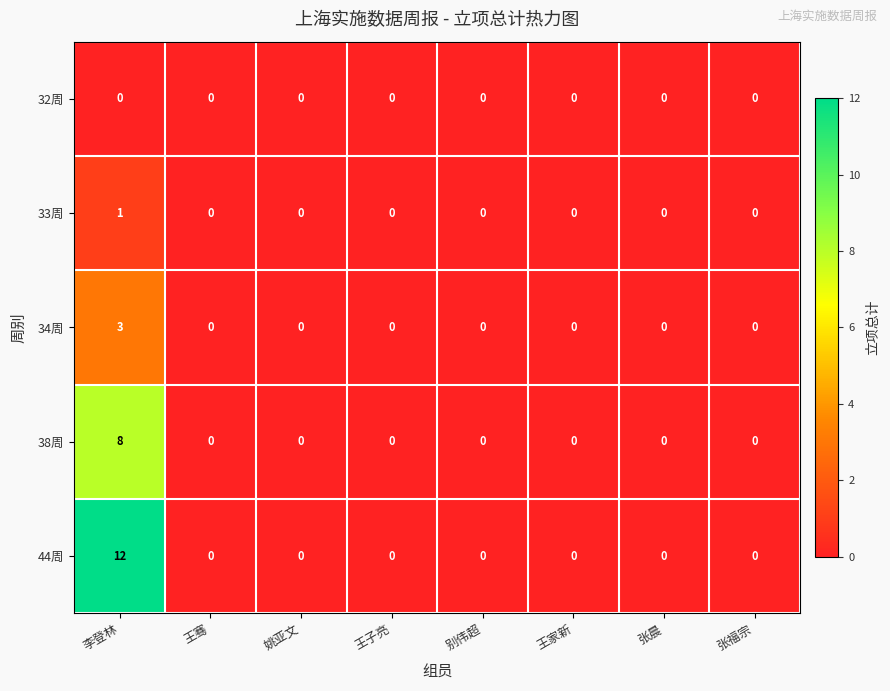

How many categories are shown in the chart?

8